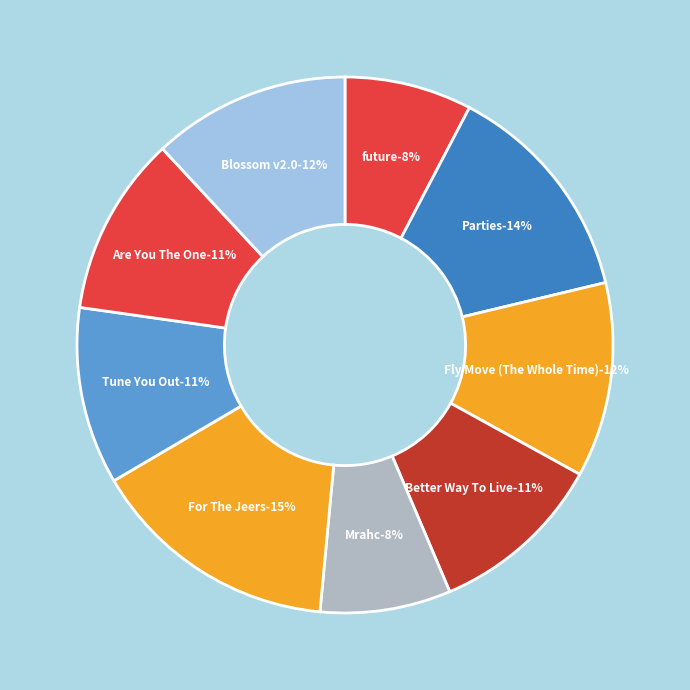

Rank the categories by value from lowest to highest.

future, Mrahc, Better Way To Live, Tune You Out, Are You The One, Fly Move (The Whole Time), Blossom v2.0, Parties, For The Jeers